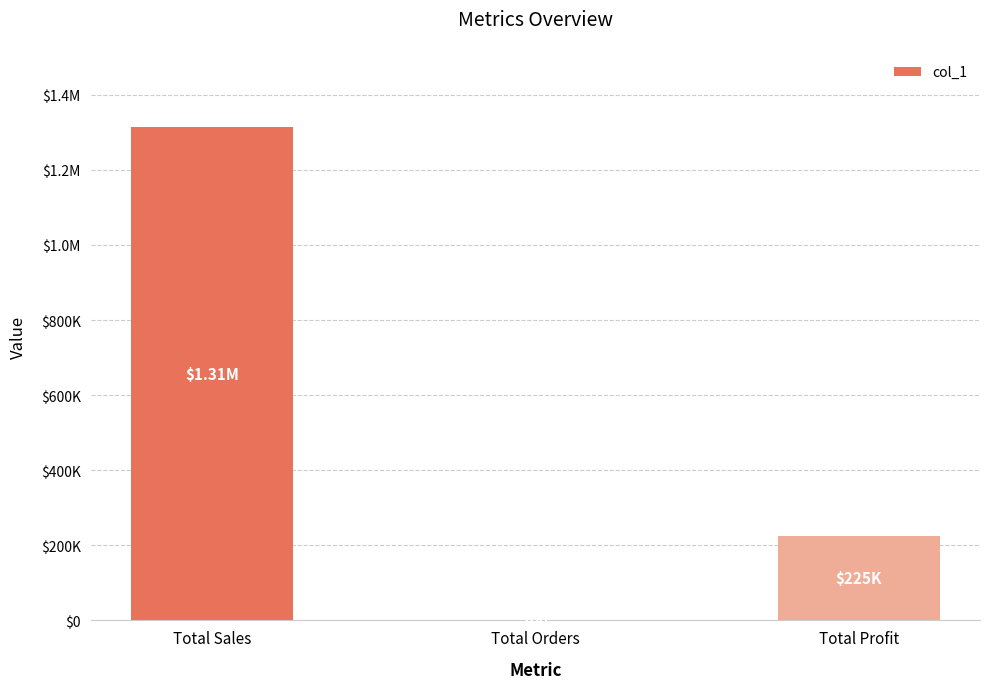

What position from the right is Total Sales?

3